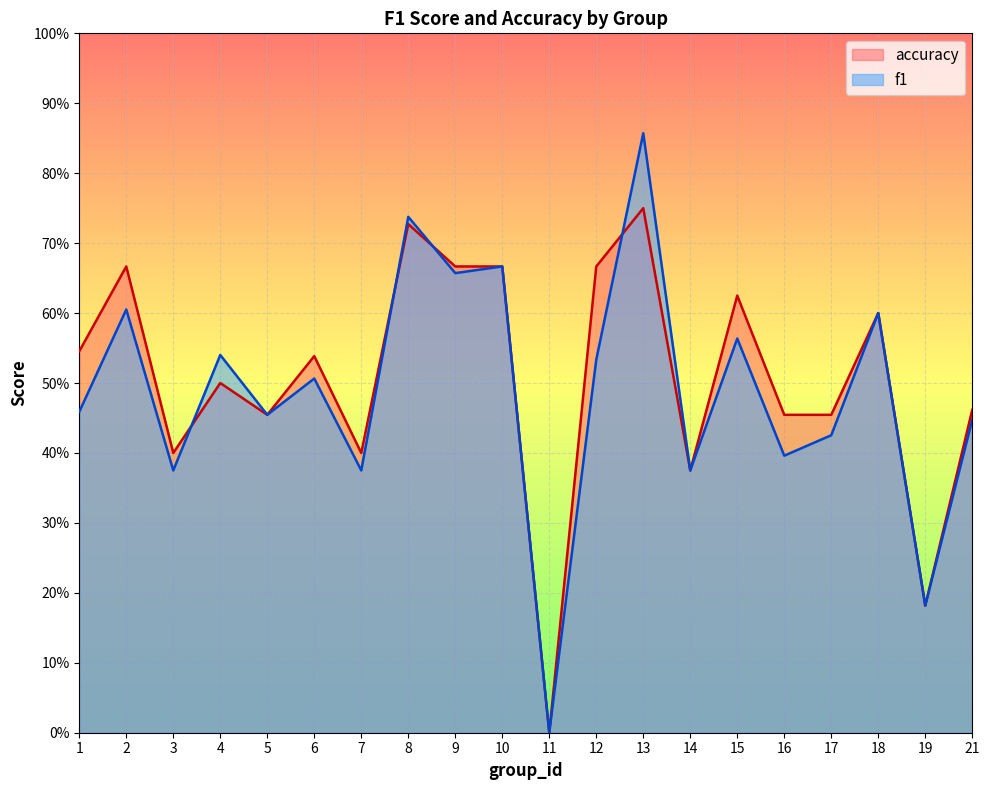

How many lines are shown in the chart?

2